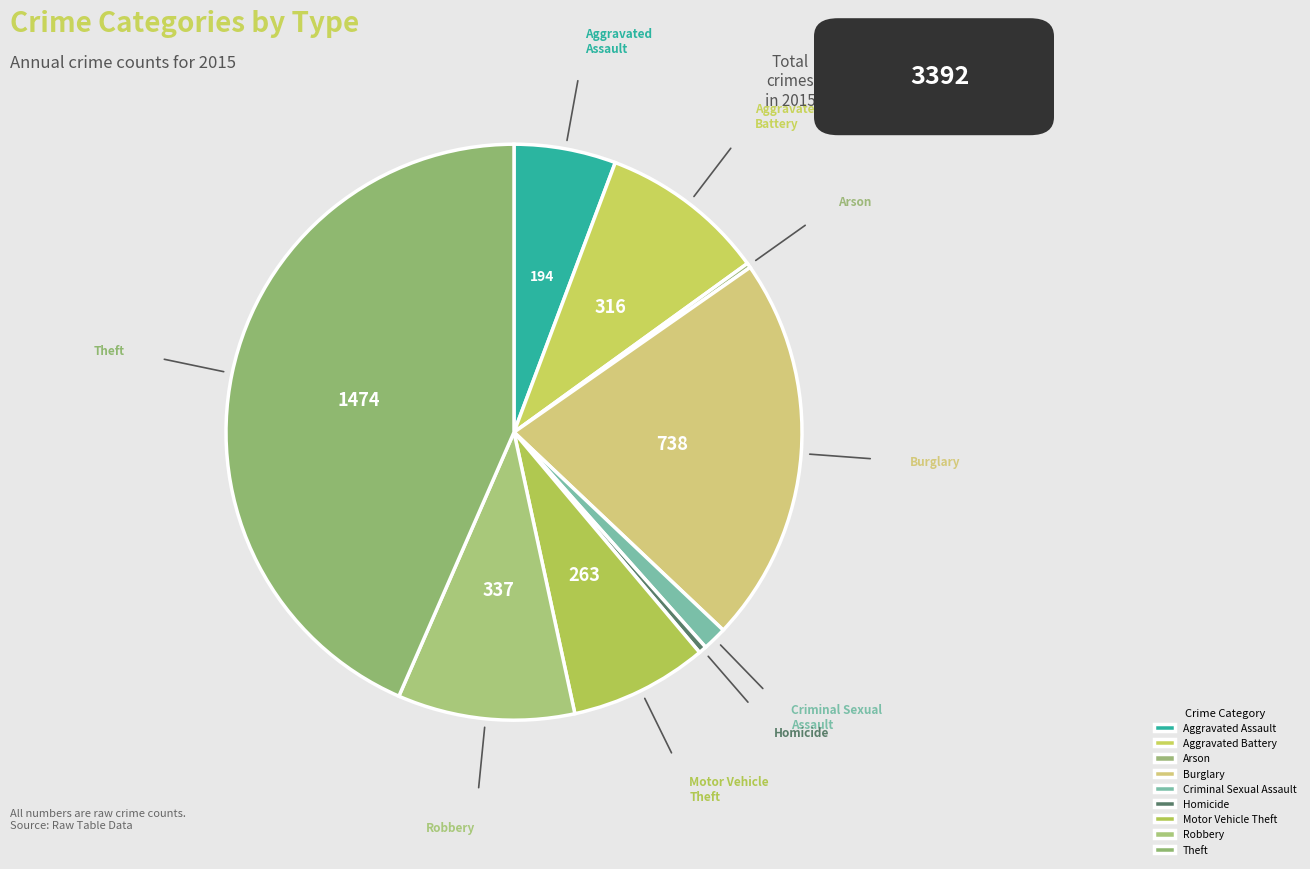

Is the sum of Burglary and Aggravated Assault greater than half?

No